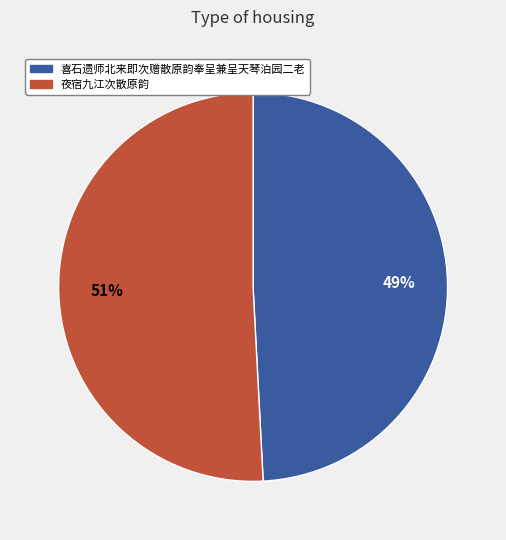

Is there any slice that represents more than half of the pie?

Yes